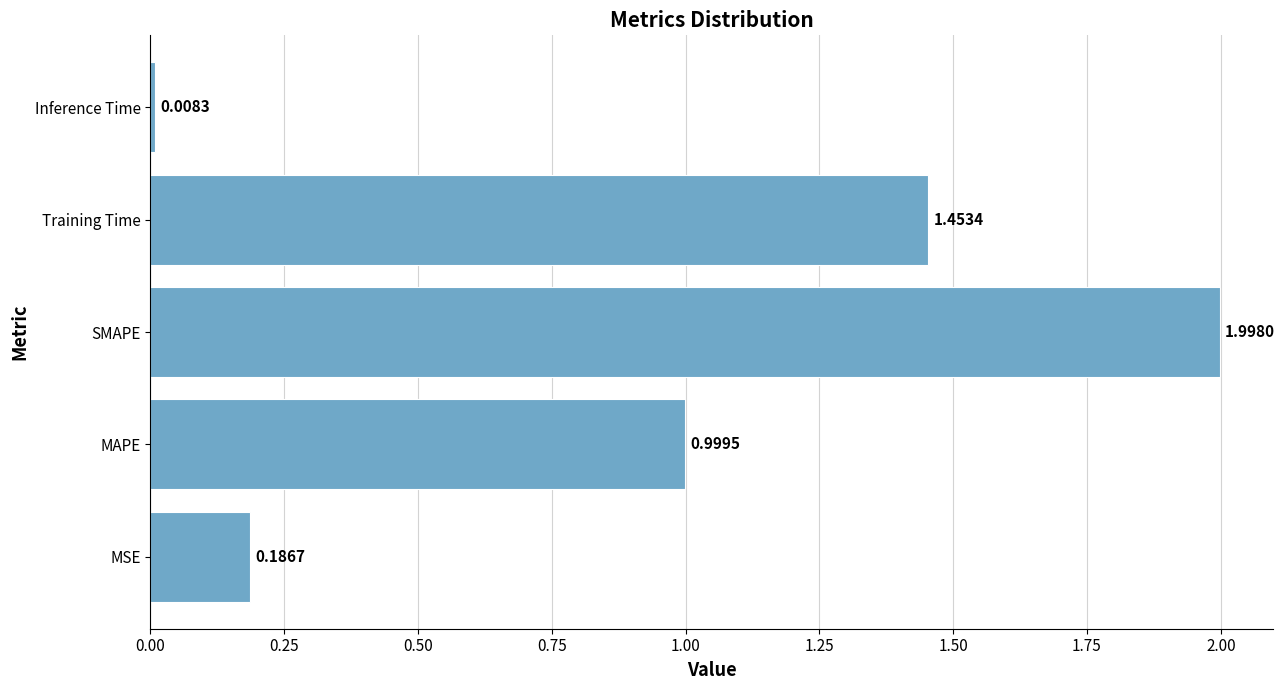

What is the average value?

0.9